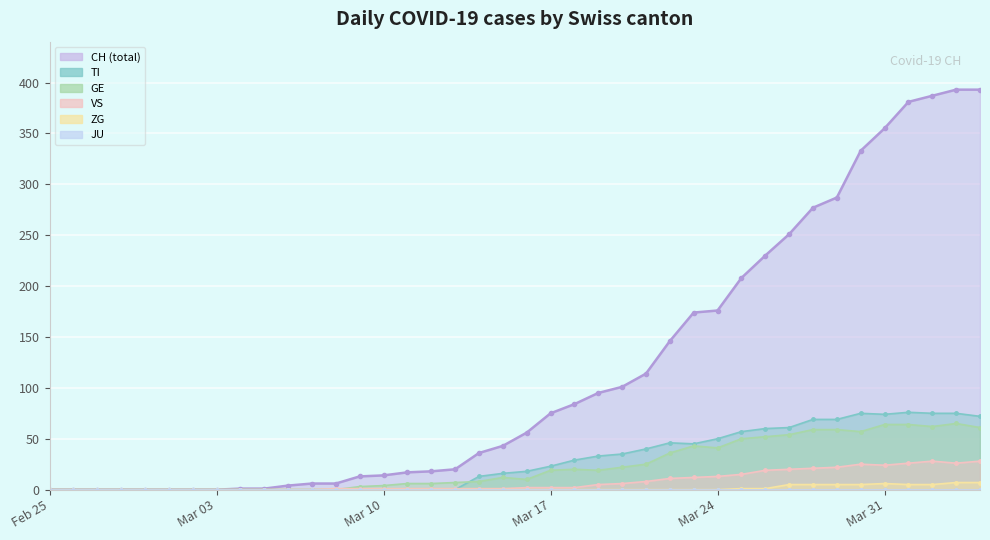

At which label does TI reach its peak?

2020-04-01